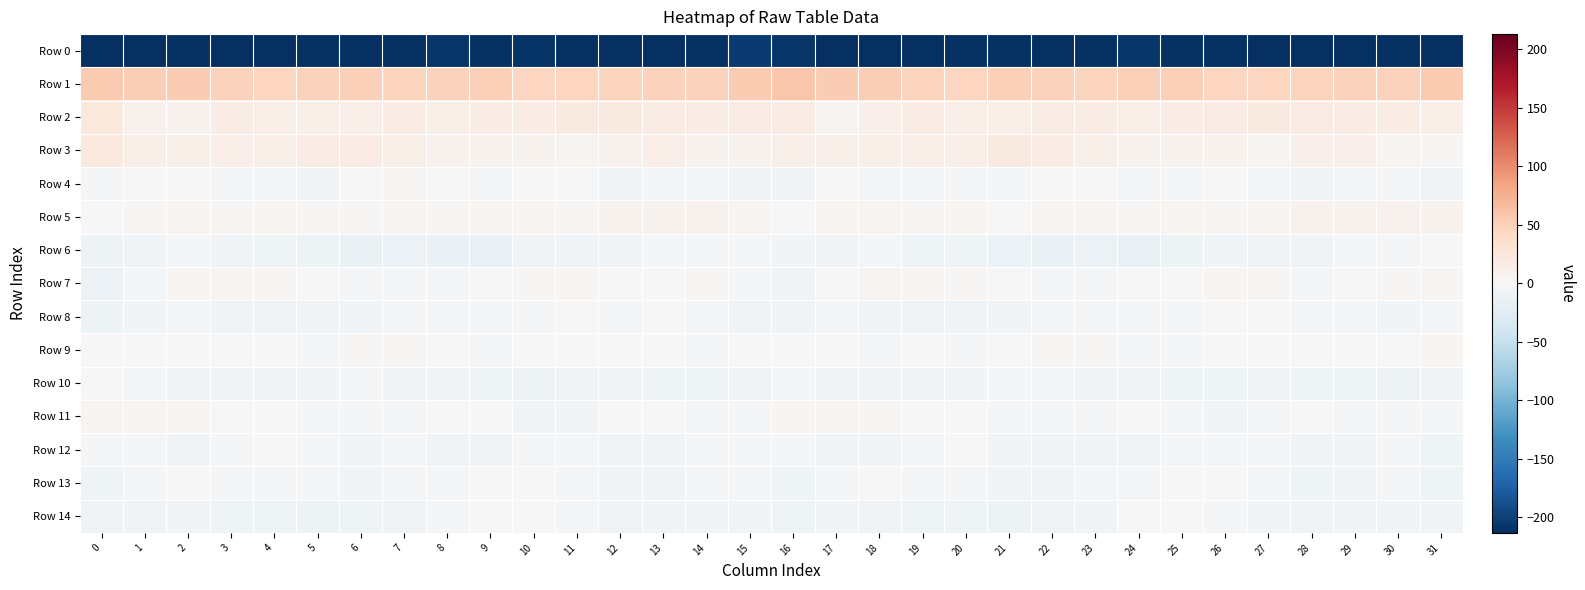

What is the total value across all series at 10?

-164.7